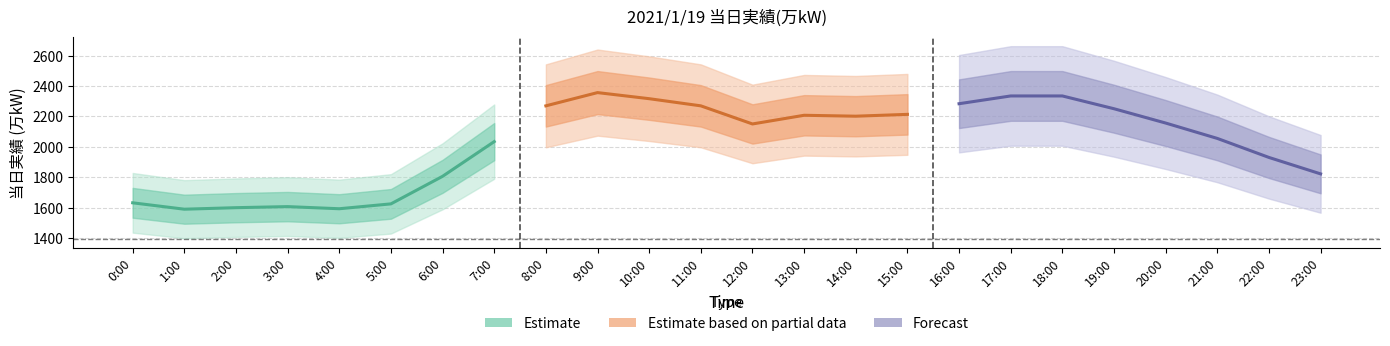

What position from the left is 1:00?

2